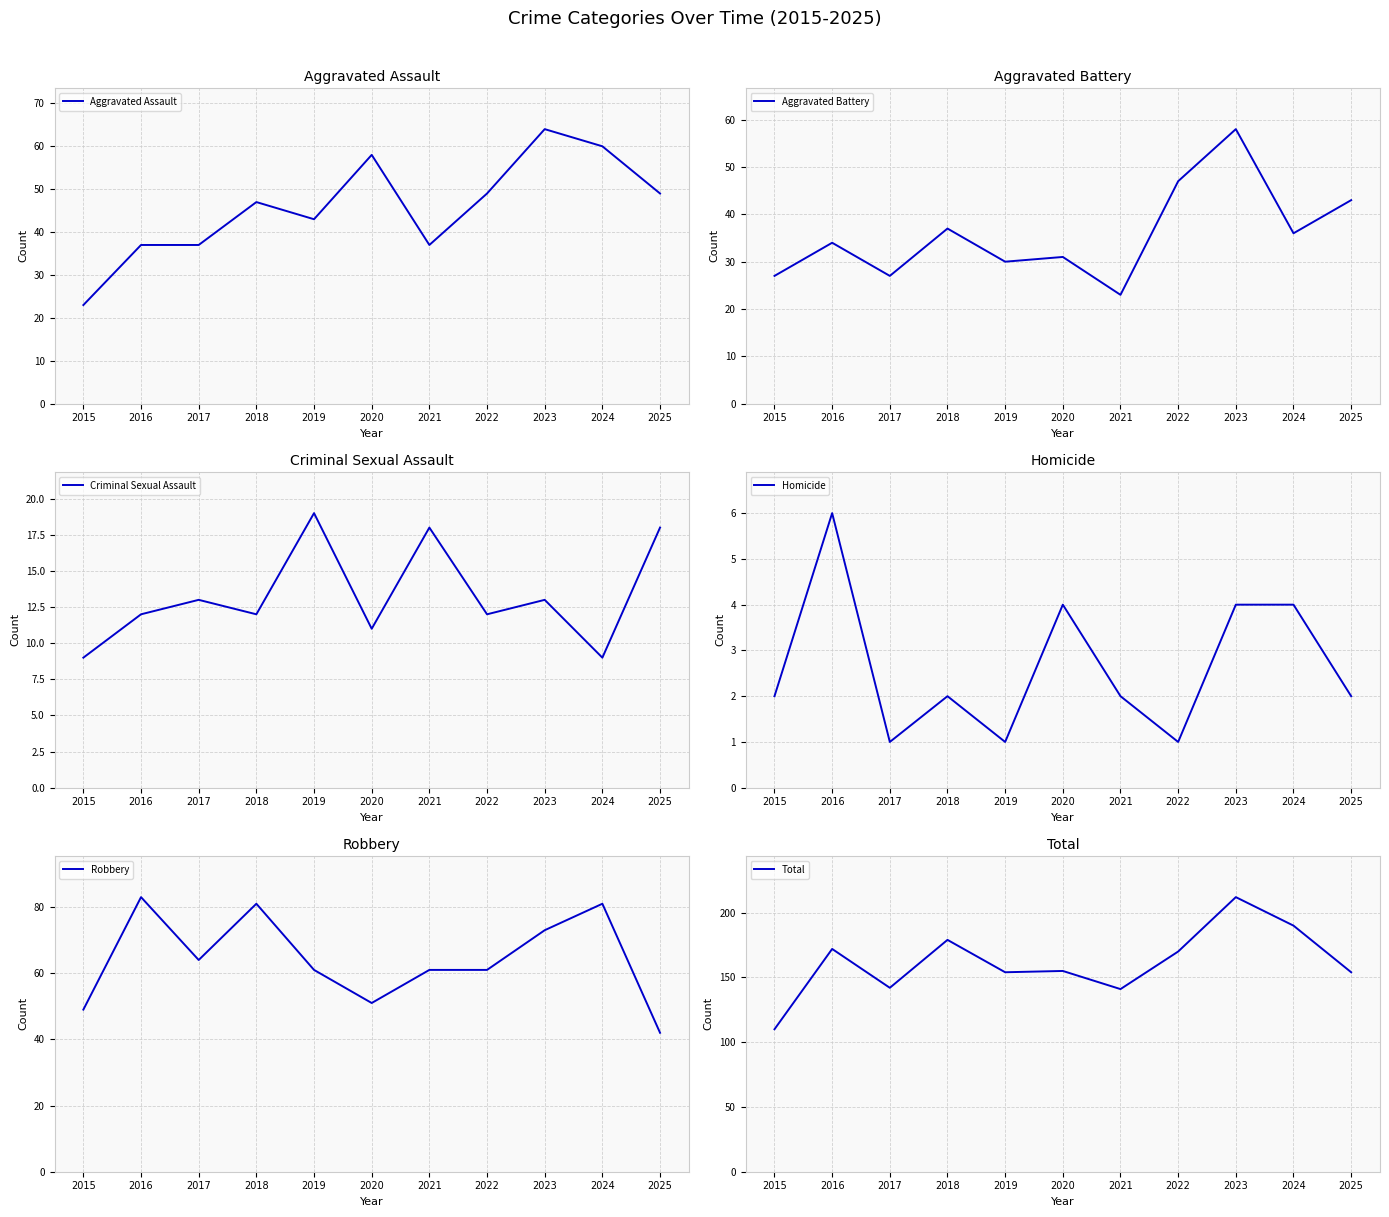

Which series has the largest total across all categories?

Total